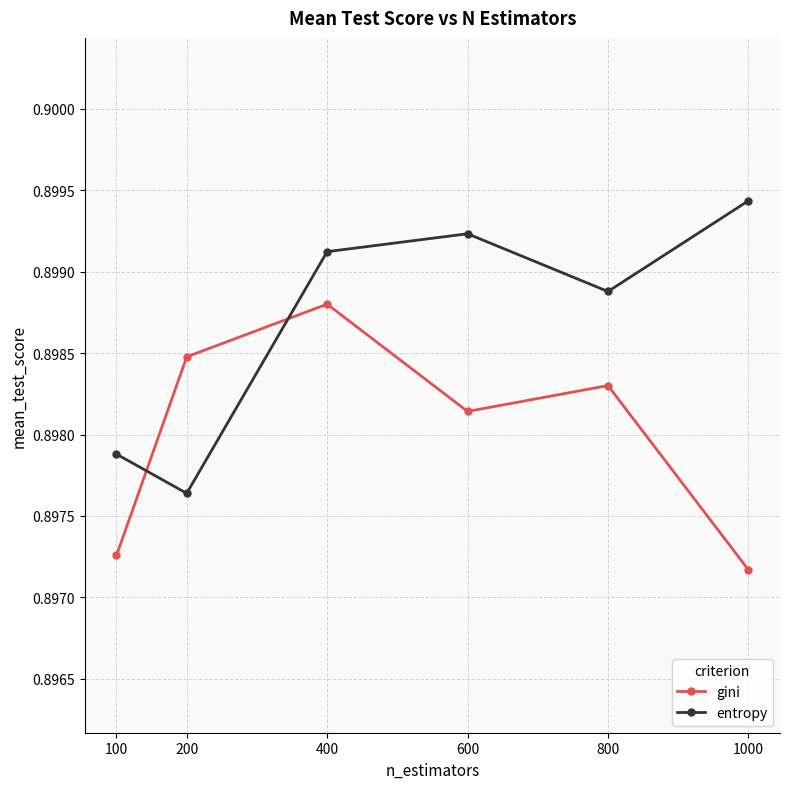

Is this an area chart (filled region under the line)?

No